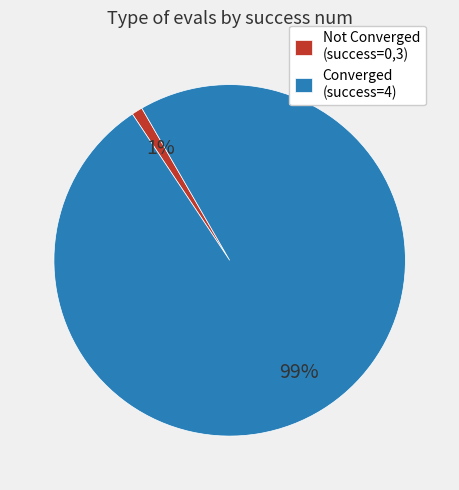

Is there any slice that represents more than half of the pie?

Yes